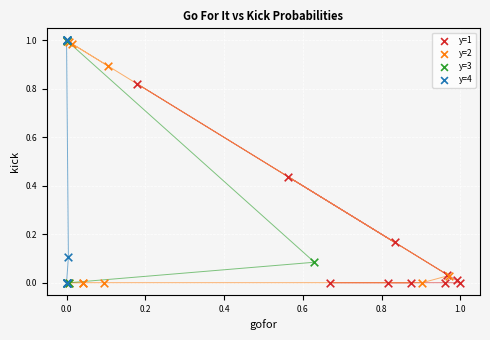

What are all the series names shown in the legend?

y=1, y=2, y=3, y=4